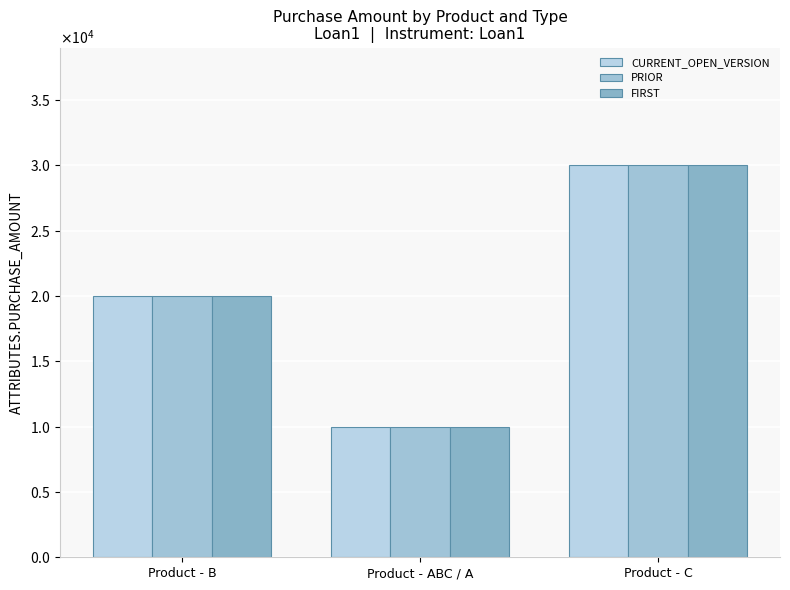

What is the greatest value displayed?

30000